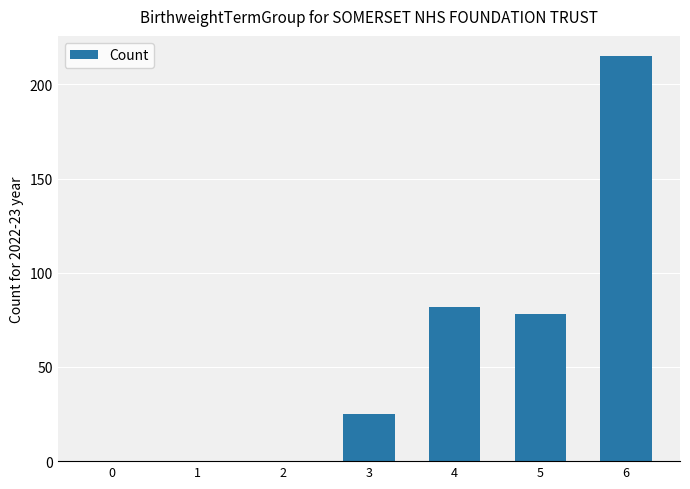

Which has a higher value, 6 or 1?

6